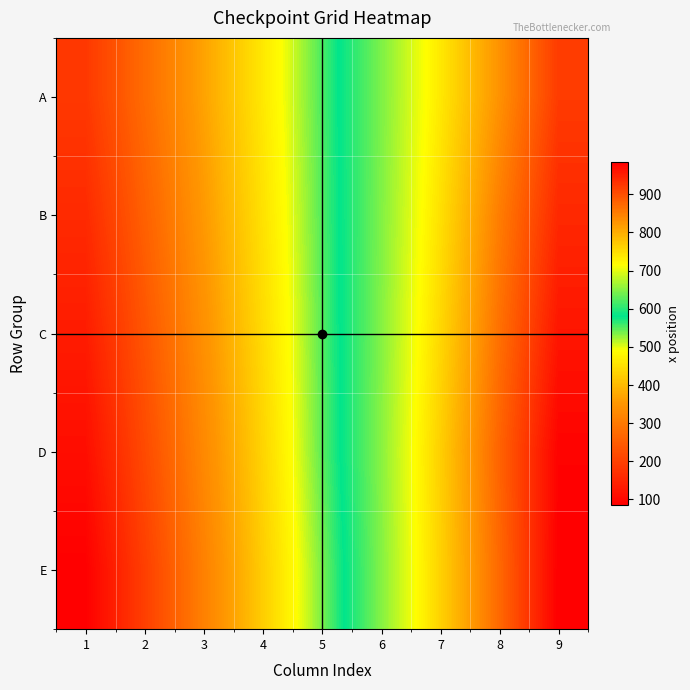

Reading left to right, list all the values displayed in this chart.

A: 1=185	2=277	3=369	4=461	5=553	6=645	7=737	8=829	9=921
B: 1=160	2=257	3=355	4=452	5=551	6=647	7=746	8=851	9=941
C: 1=135	2=237	3=341	4=443	5=549	6=649	7=755	8=865	9=961
D: 1=110	2=217	3=327	4=434	5=547	6=651	7=764	8=879	9=981
E: 1=85	2=197	3=313	4=425	5=537	6=649	7=761	8=873	9=985